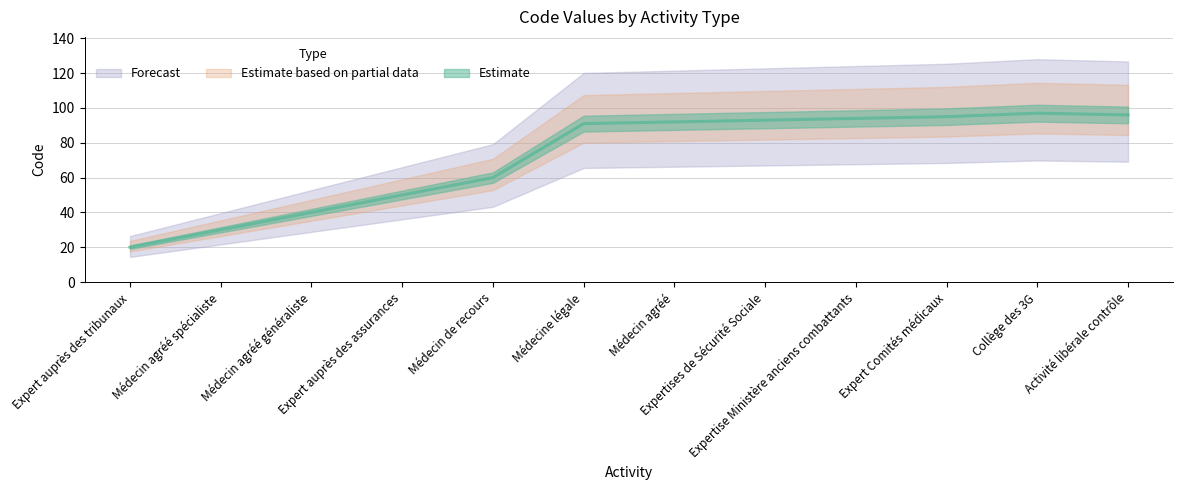

What is the average value?

72